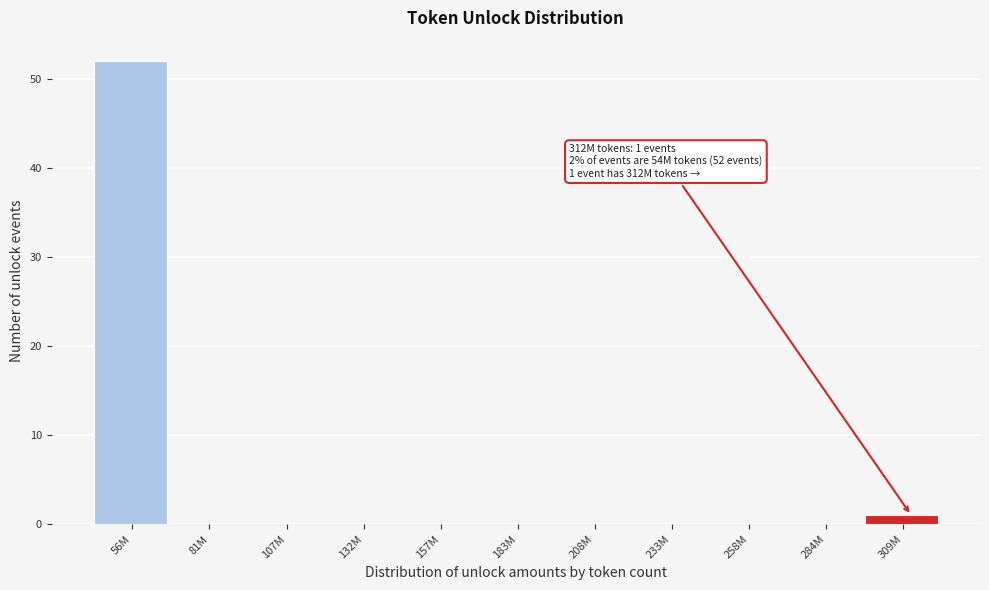

Reading left to right, list all the values displayed in this chart.

56M=52	81M=0	107M=0	132M=0	157M=0	183M=0	208M=0	233M=0	258M=0	284M=0	309M=1